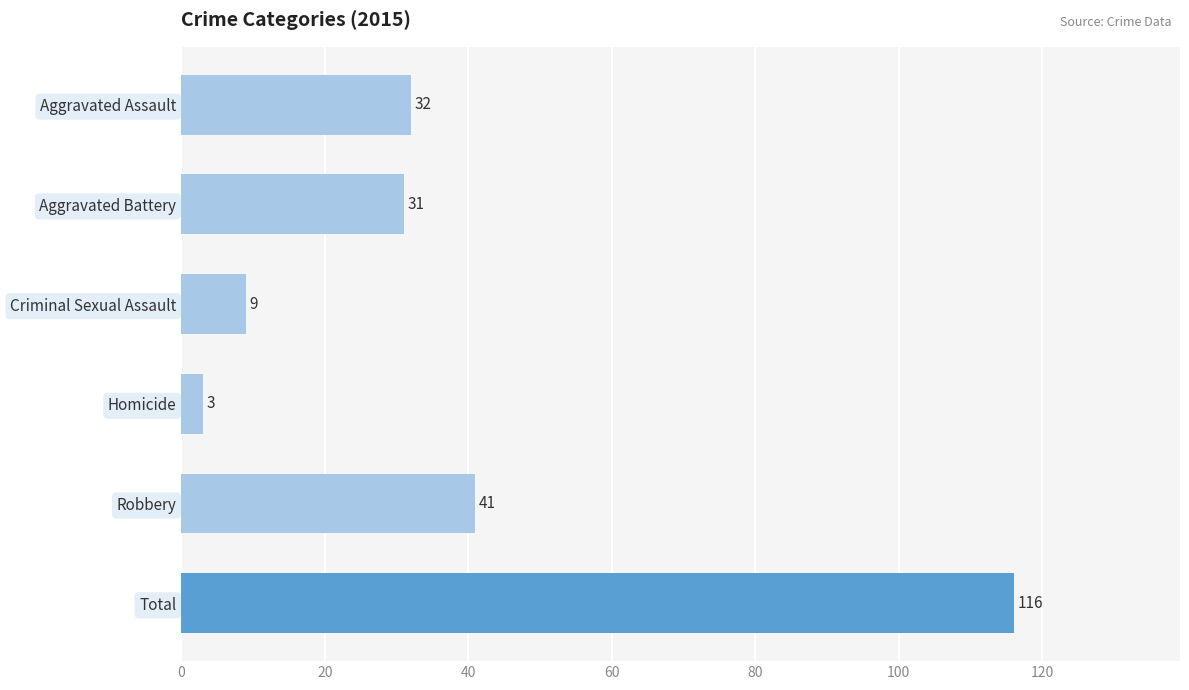

Where is the data nearest to the value 59?

Robbery